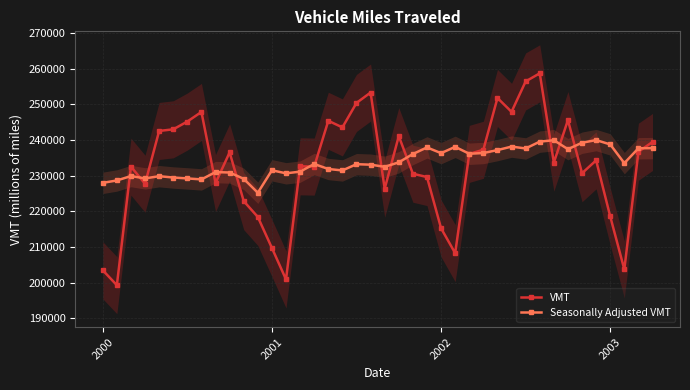

Reading right to left, extract all data points from this chart.

VMT: 239415	236679	203677	218534	234260	230648	245556	233625	258666	256392	247868	251746	237226	236070	208237	215215	229584	230511	241050	226312	253274	250363	243498	245357	232513	232587	200876	209685	218390	222819	236491	227899	247832	245140	242963	242501	227698	232490	199261	203442
Seasonally Adjusted VMT: 237694	237645	233476	238724	239944	239202	237394	239913	239506	237594	238113	237140	236318	236110	238046	236284	237884	236036	233700	232454	233047	233183	231431	231835	233237	231094	230625	231473	225173	229079	230851	230973	228915	229193	229449	229818	229201	229858	228621	227954